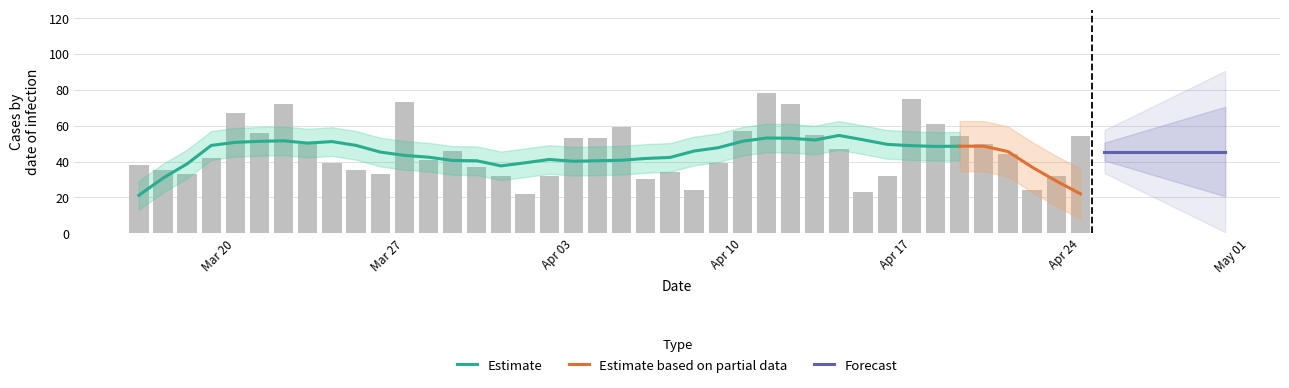

What is the sum of the values at 2023-04-01 and 2023-04-07?

56